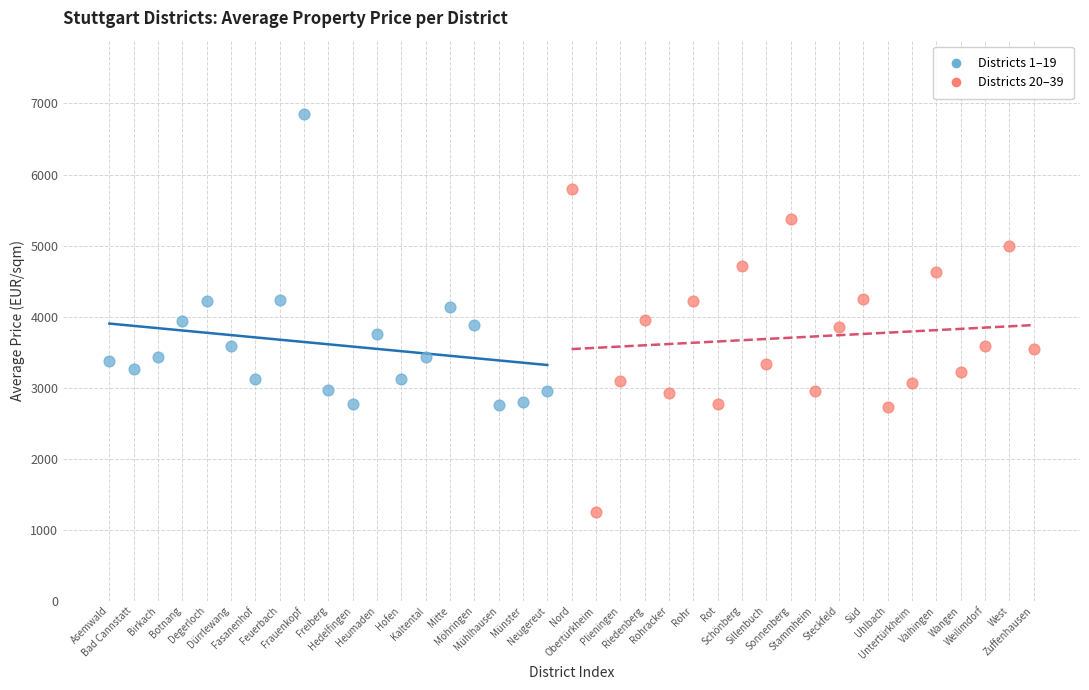

Which series has the largest Y range (max minus min)?

Districts 20–39